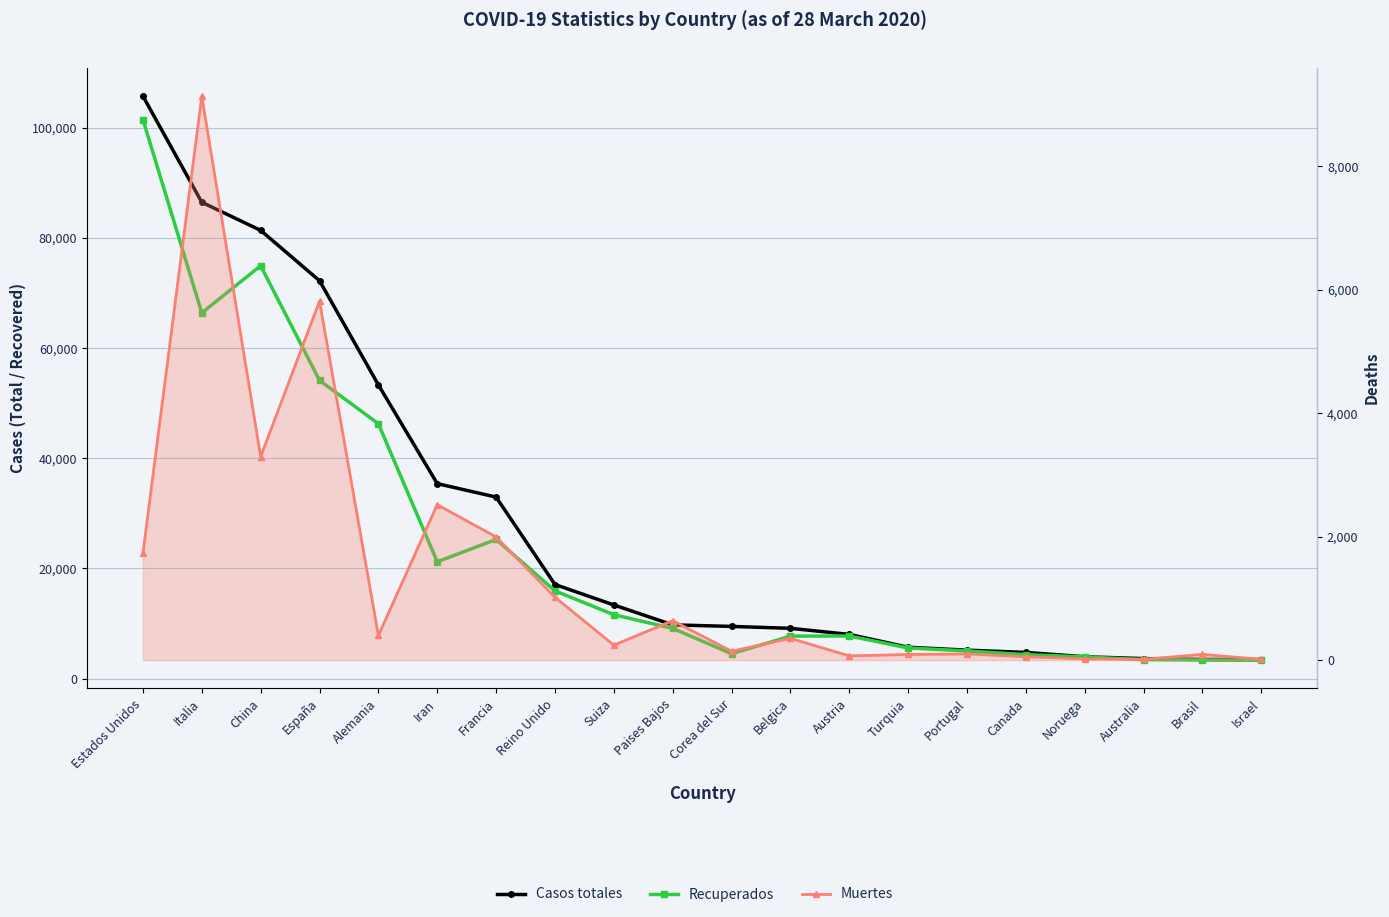

True or false: Muertes and Casos totales intersect in this chart.

False